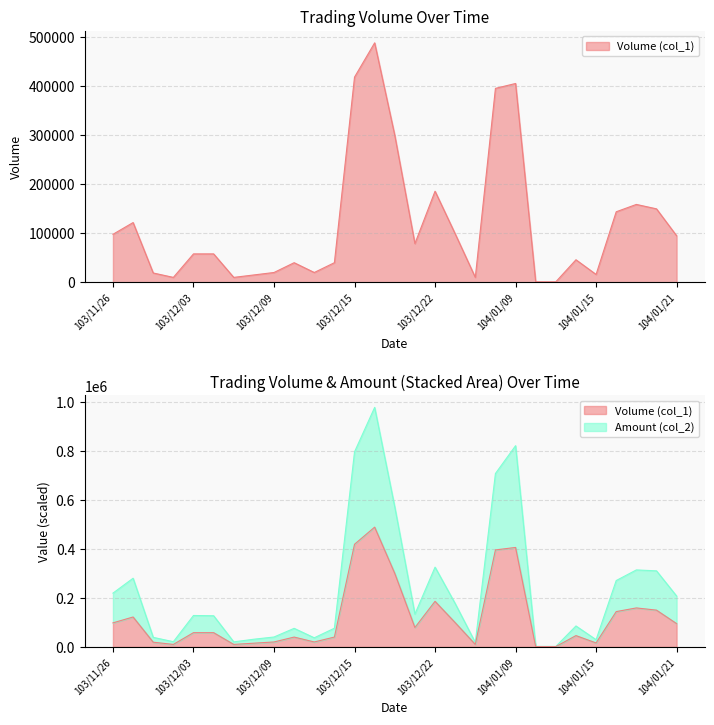

How many distinct data groups are displayed?

2